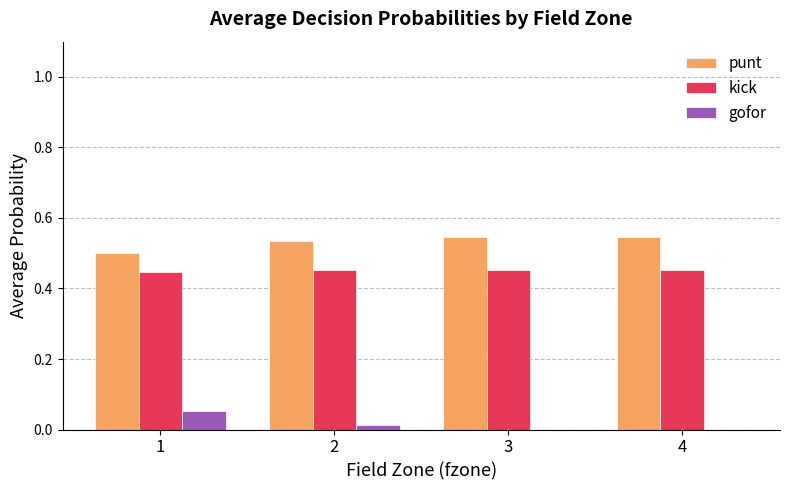

Which series has the largest total across all categories?

punt